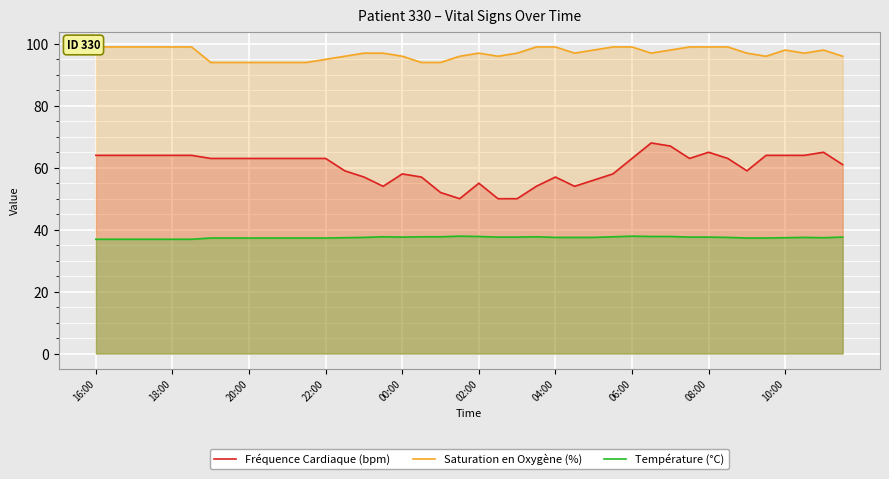

The value of Saturation en Oxygène (%) at 23 is 99.0. True or false?

True